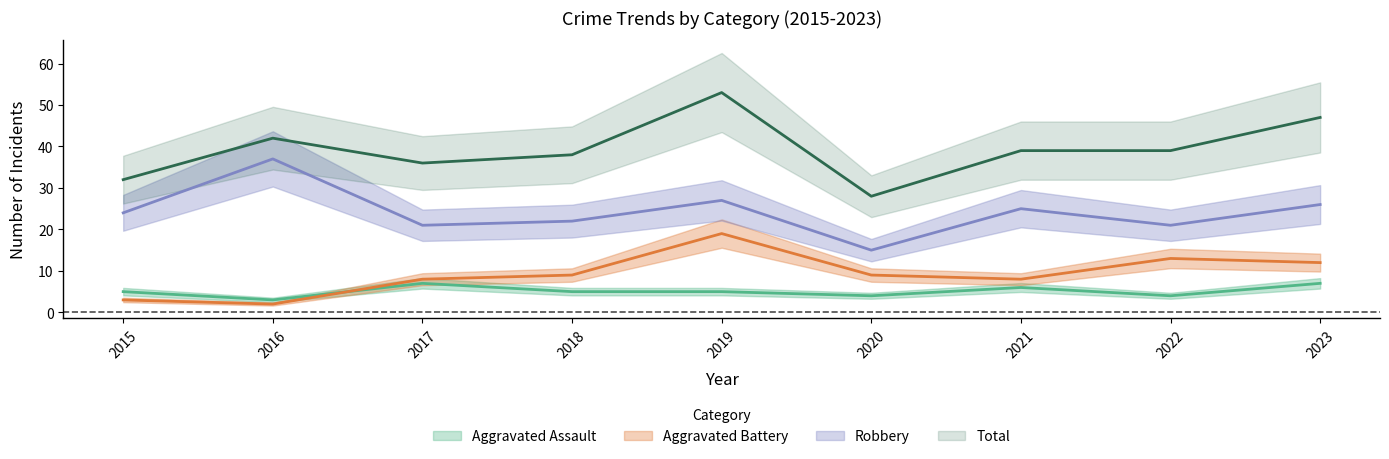

True or false: Aggravated Battery has more than 2 interior local peaks.

False